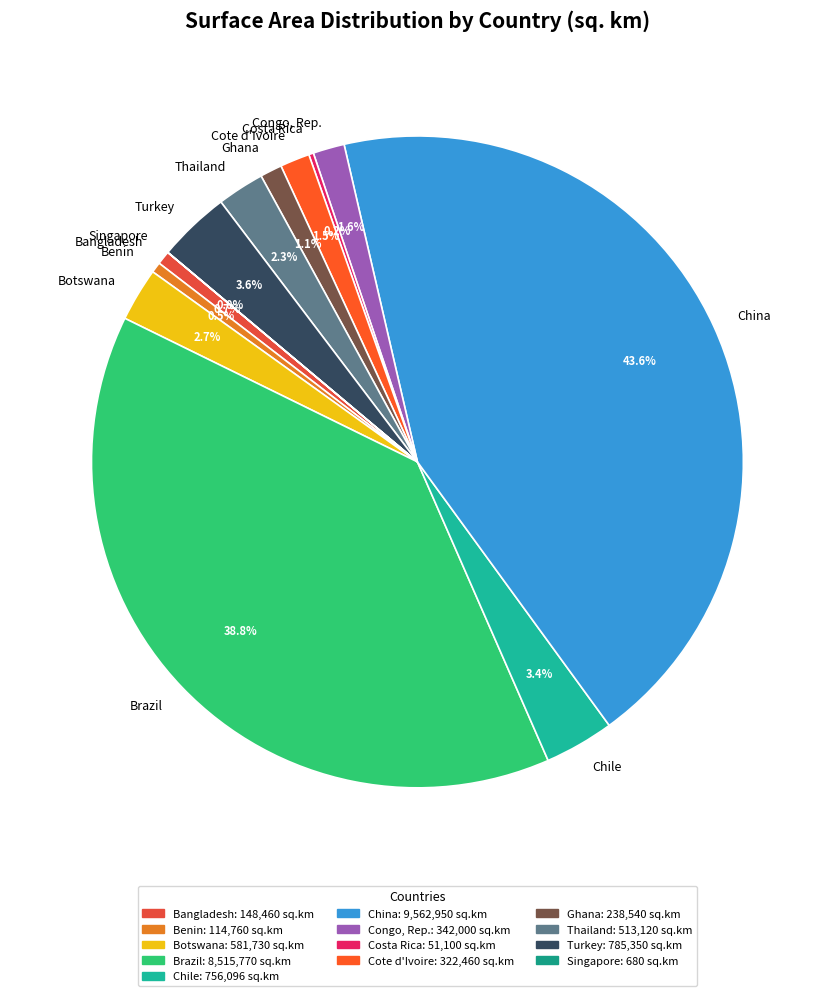

Does Chile account for over 50% of the chart?

No